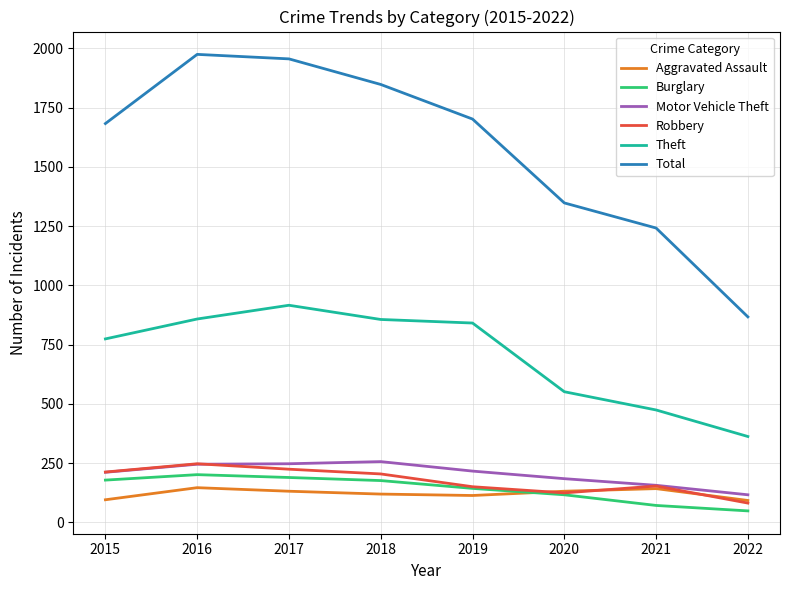

What is the smallest value displayed?

48